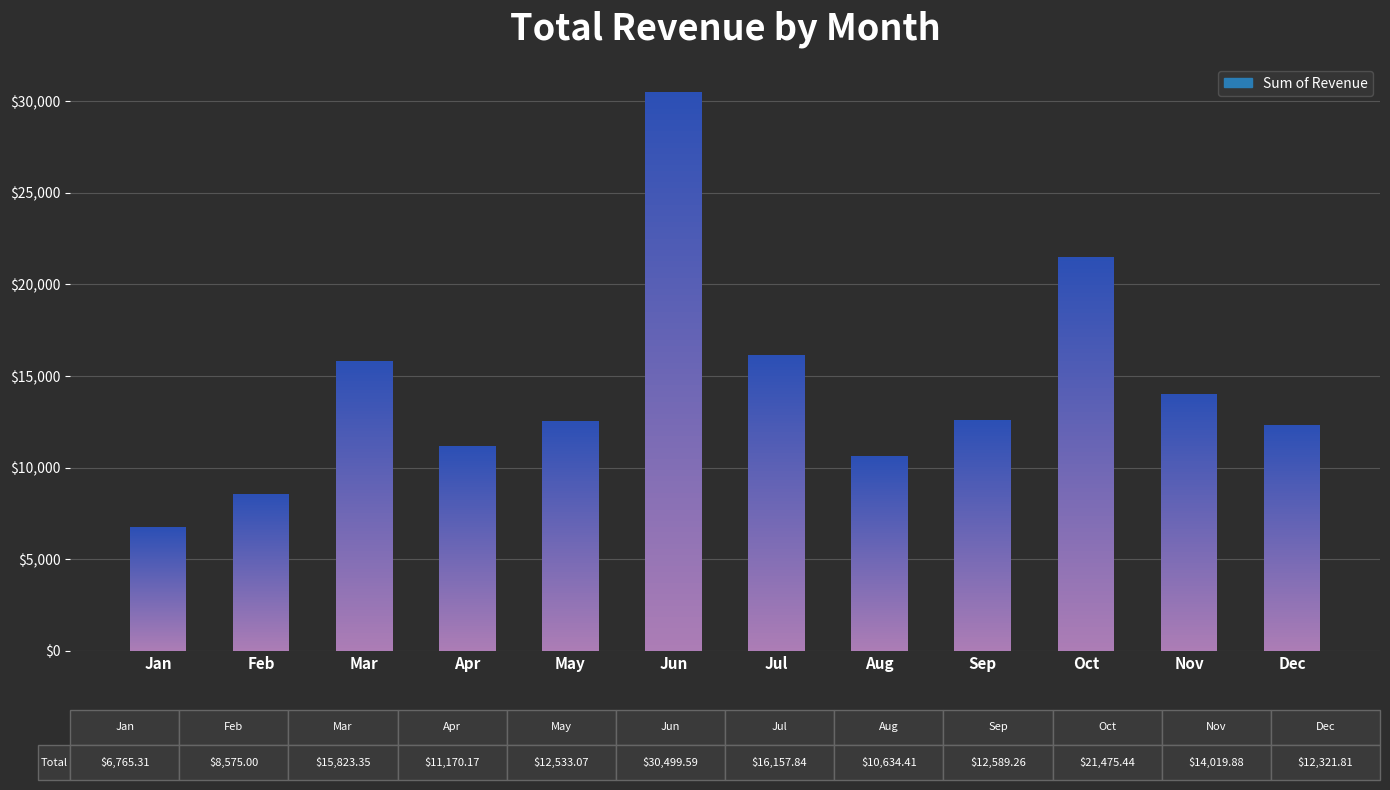

Read the value at Dec.

12321.8